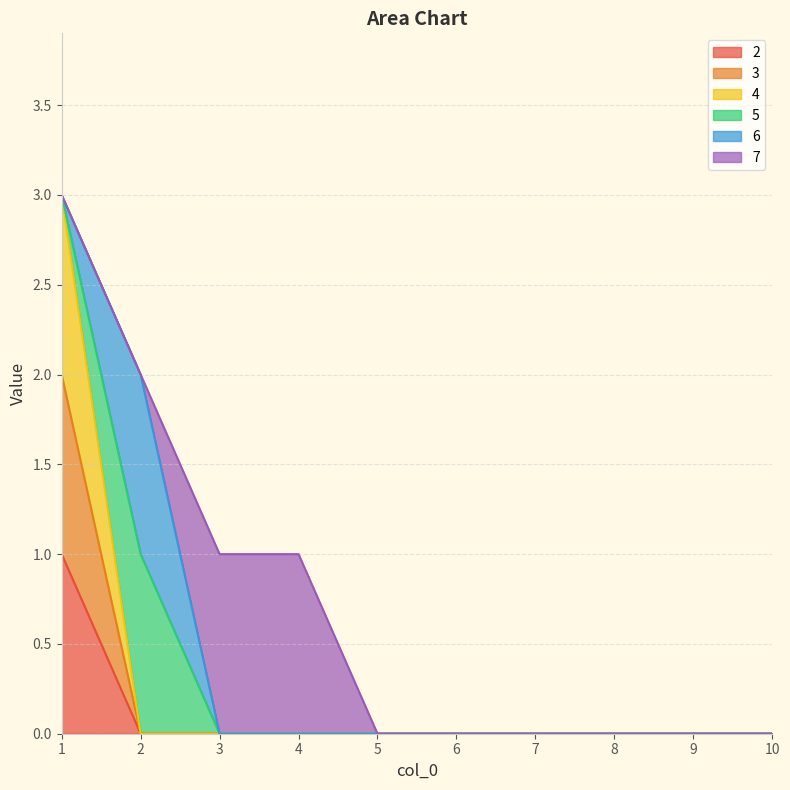

Which series has the widest spread of values?

4